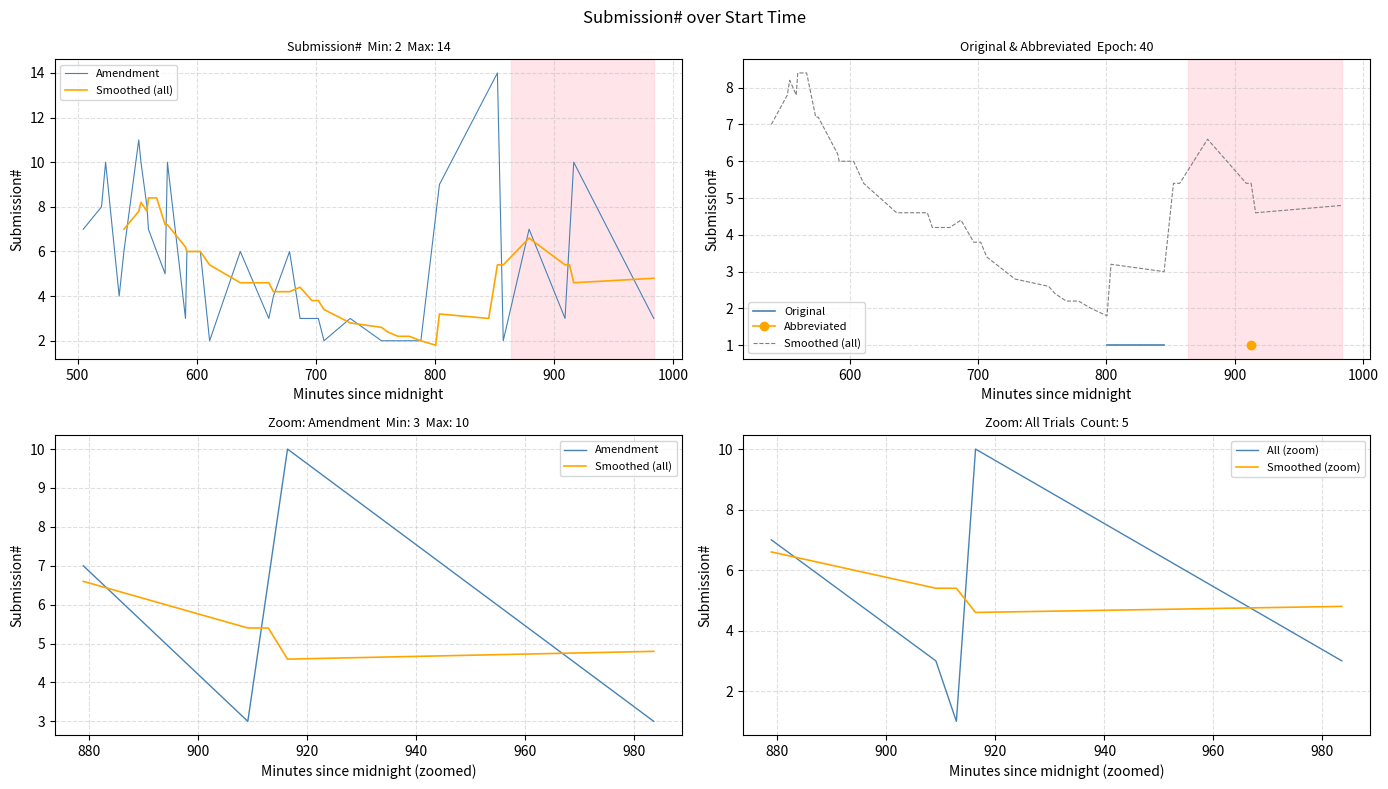

What is the smallest value displayed?

1